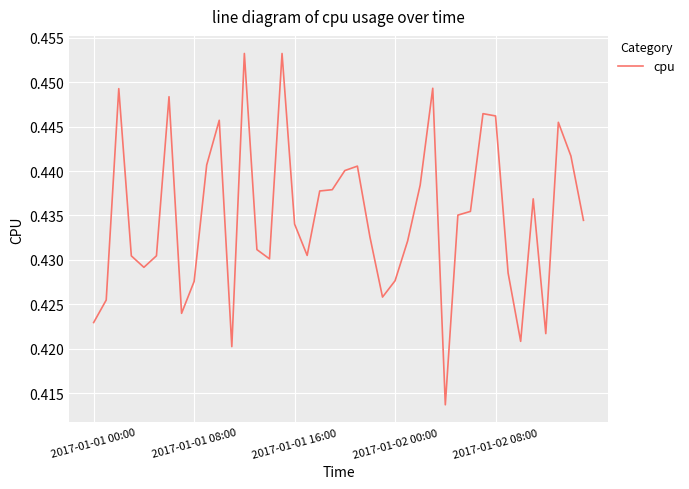

Reading right to left, what are all the values shown in this chart?

0.4	0.4	0.4	0.4	0.4	0.4	0.4	0.4	0.4	0.4	0.4	0.4	0.4	0.4	0.4	0.4	0.4	0.4	0.4	0.4	0.4	0.4	0.4	0.4	0.5	0.4	0.4	0.5	0.4	0.4	0.4	0.4	0.4	0.4	0.4	0.4	0.4	0.4	0.4	0.4